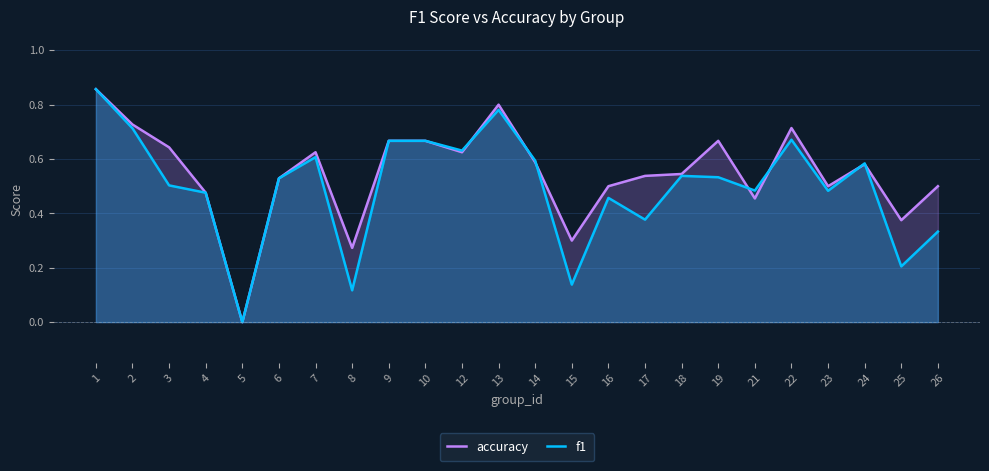

What is the highest value of the accuracy series?

0.9